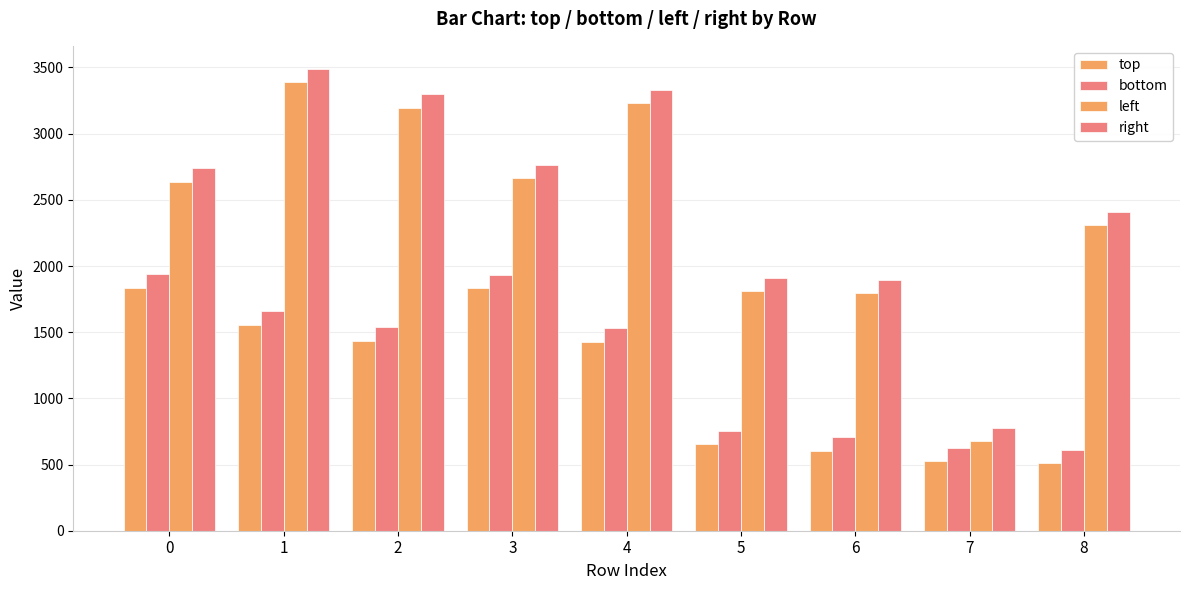

Count the number of categories in the chart.

9